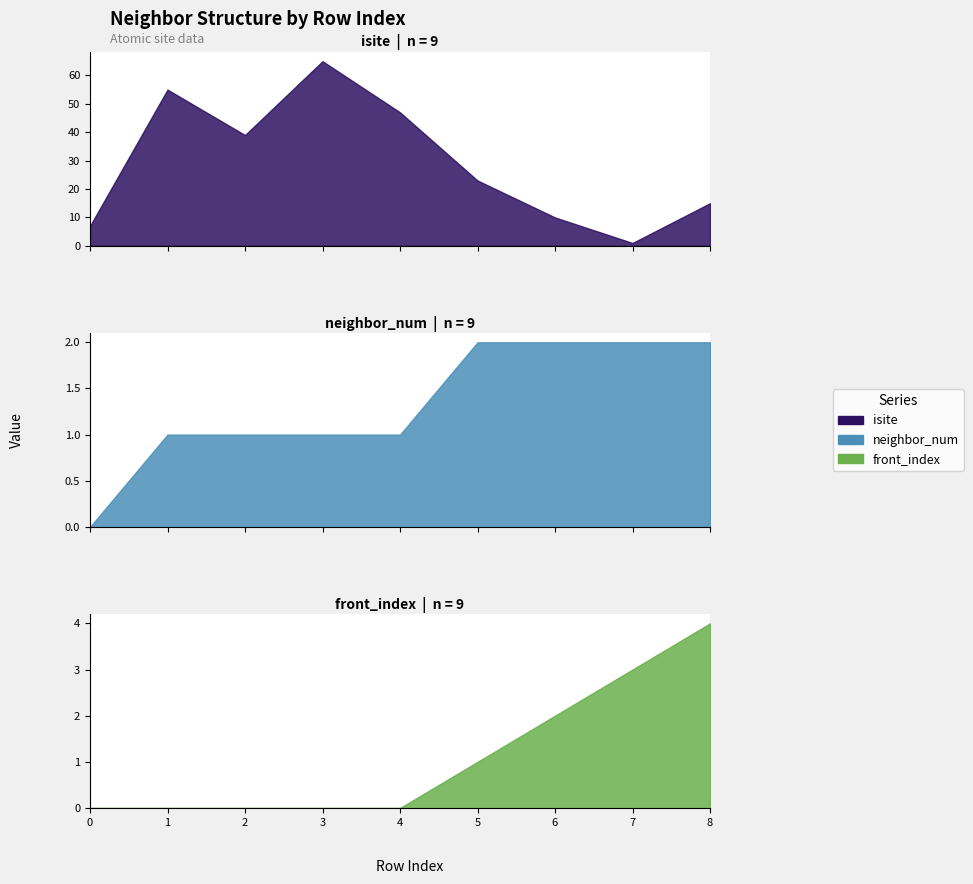

How many front_index values are between 0 and 2?

7